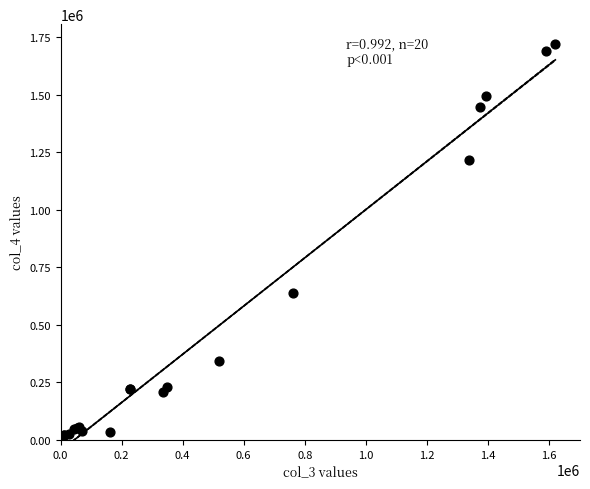

What Y value in the scatter plot is closest to 861059?

640169